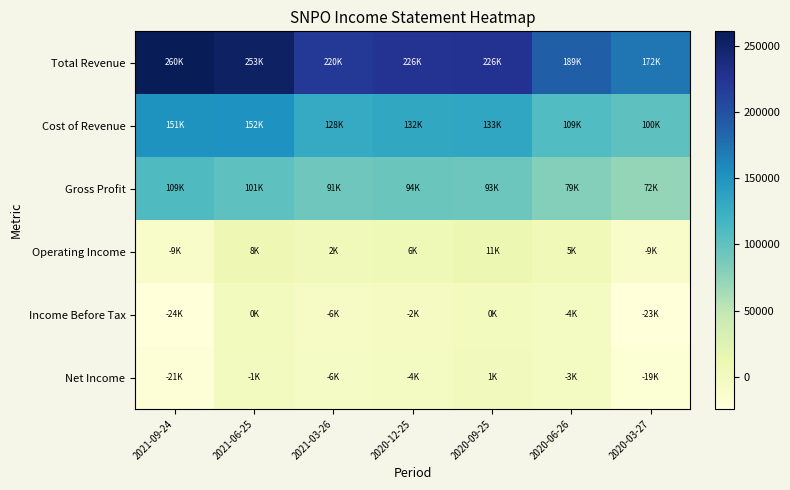

Which series has the largest range (max minus min)?

Total Revenue